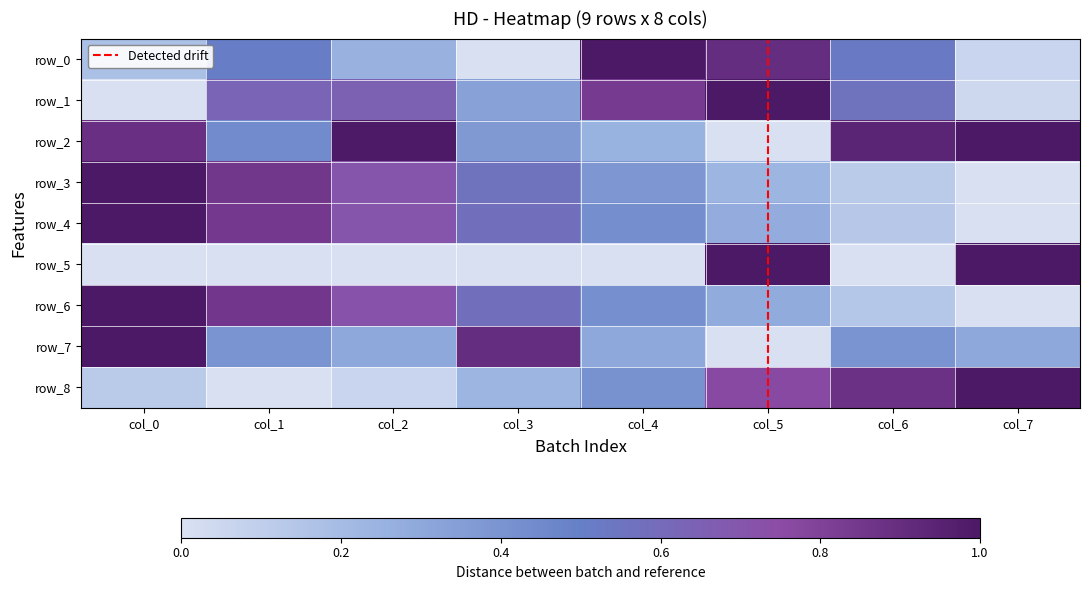

What is the greatest value displayed?

1.0